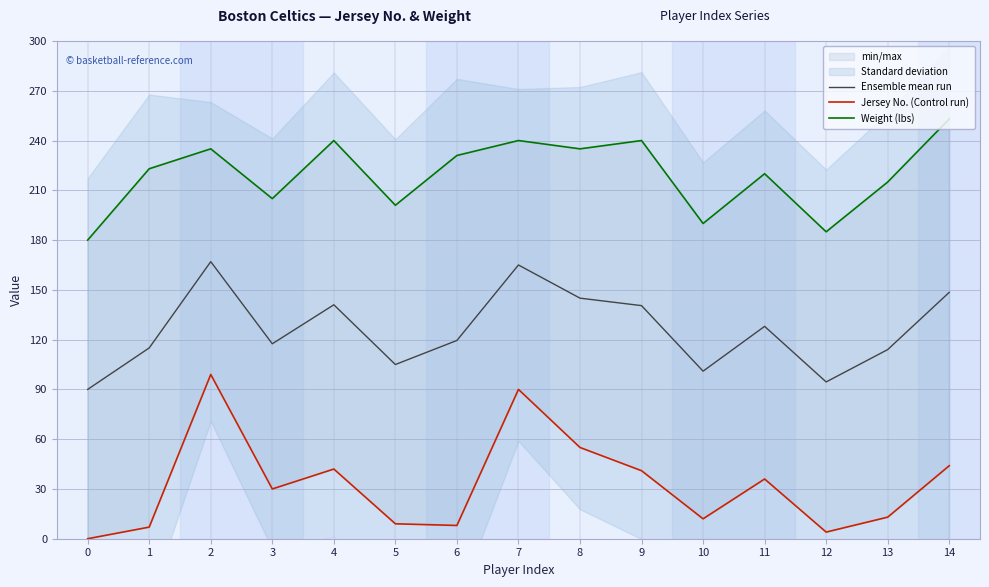

What is the approximate value of Weight (lbs) at 4?

240.0